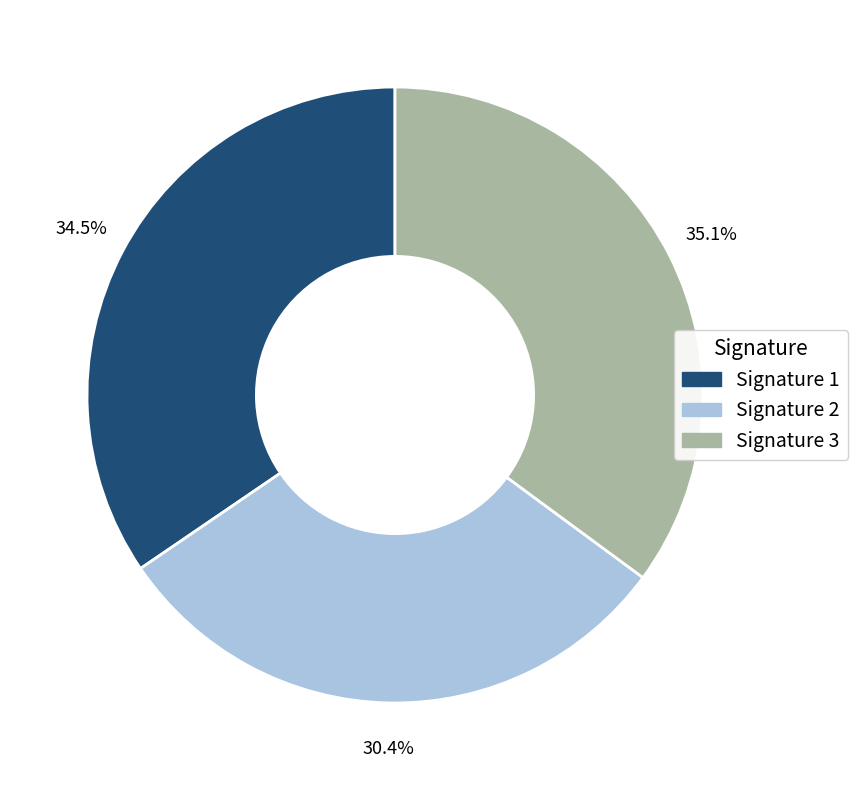

To the nearest percent, what is the average slice percentage?

33%